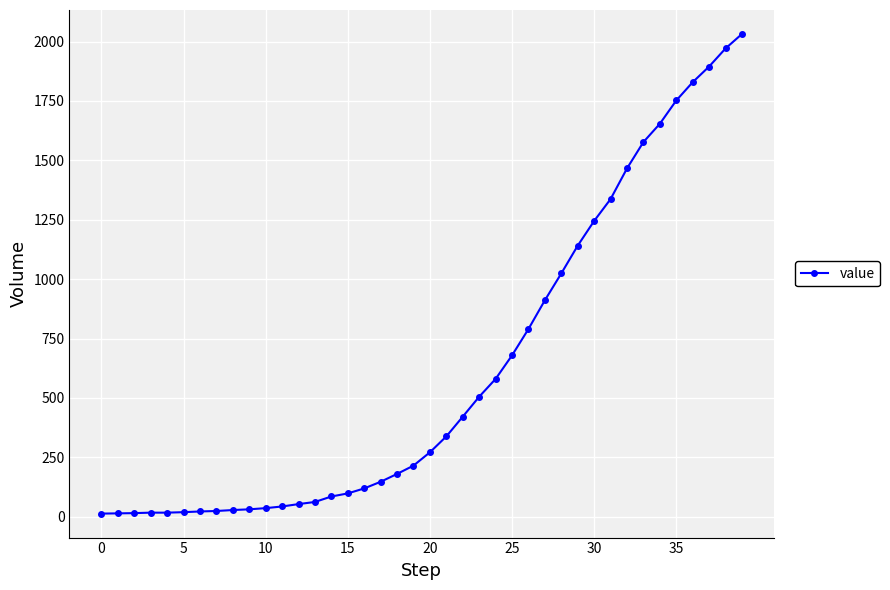

What is the greatest value displayed?

2032